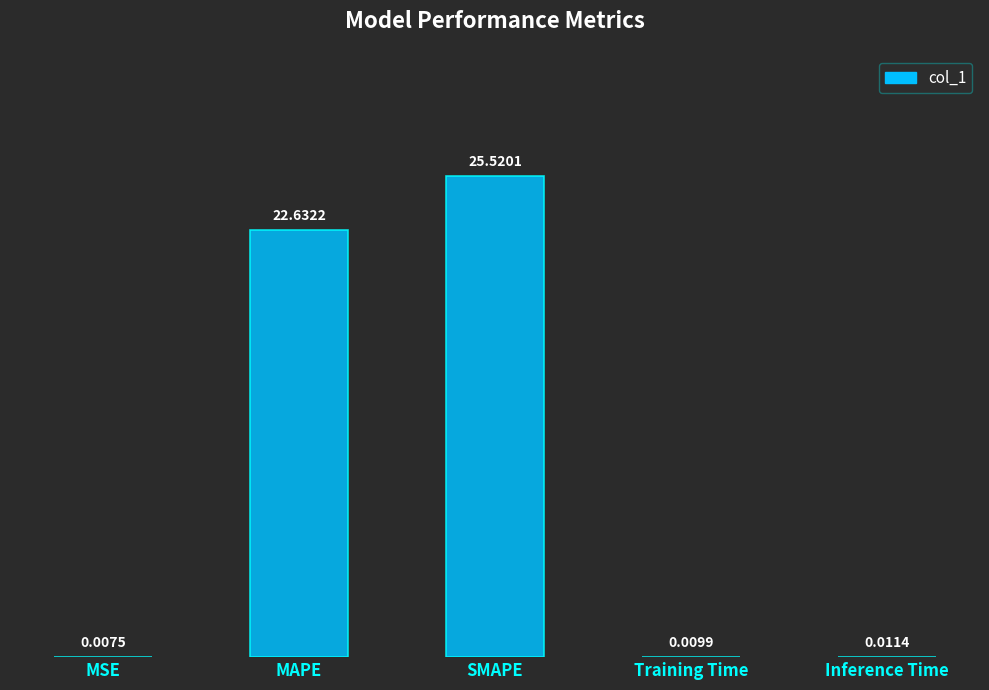

At which label is the value closest to 12?

MAPE